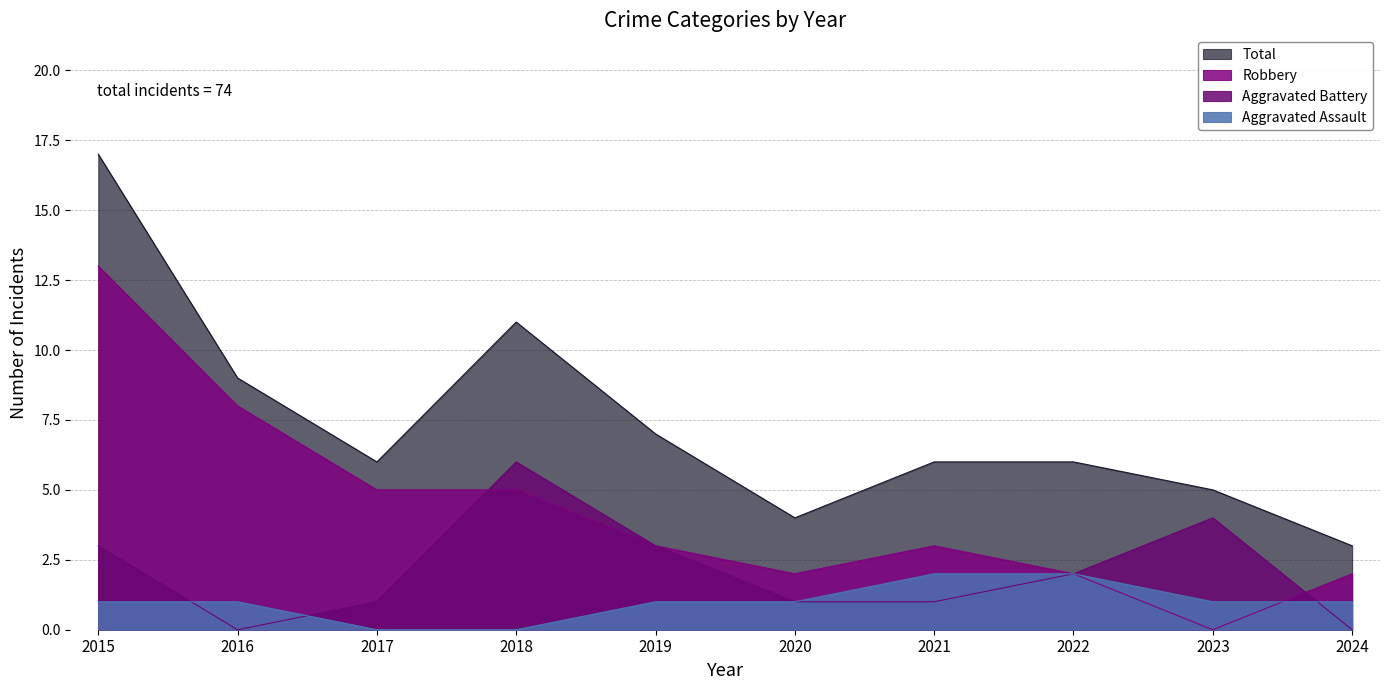

At 2024, list the series in order from largest to smallest.

Total, Robbery, Aggravated Assault, Aggravated Battery